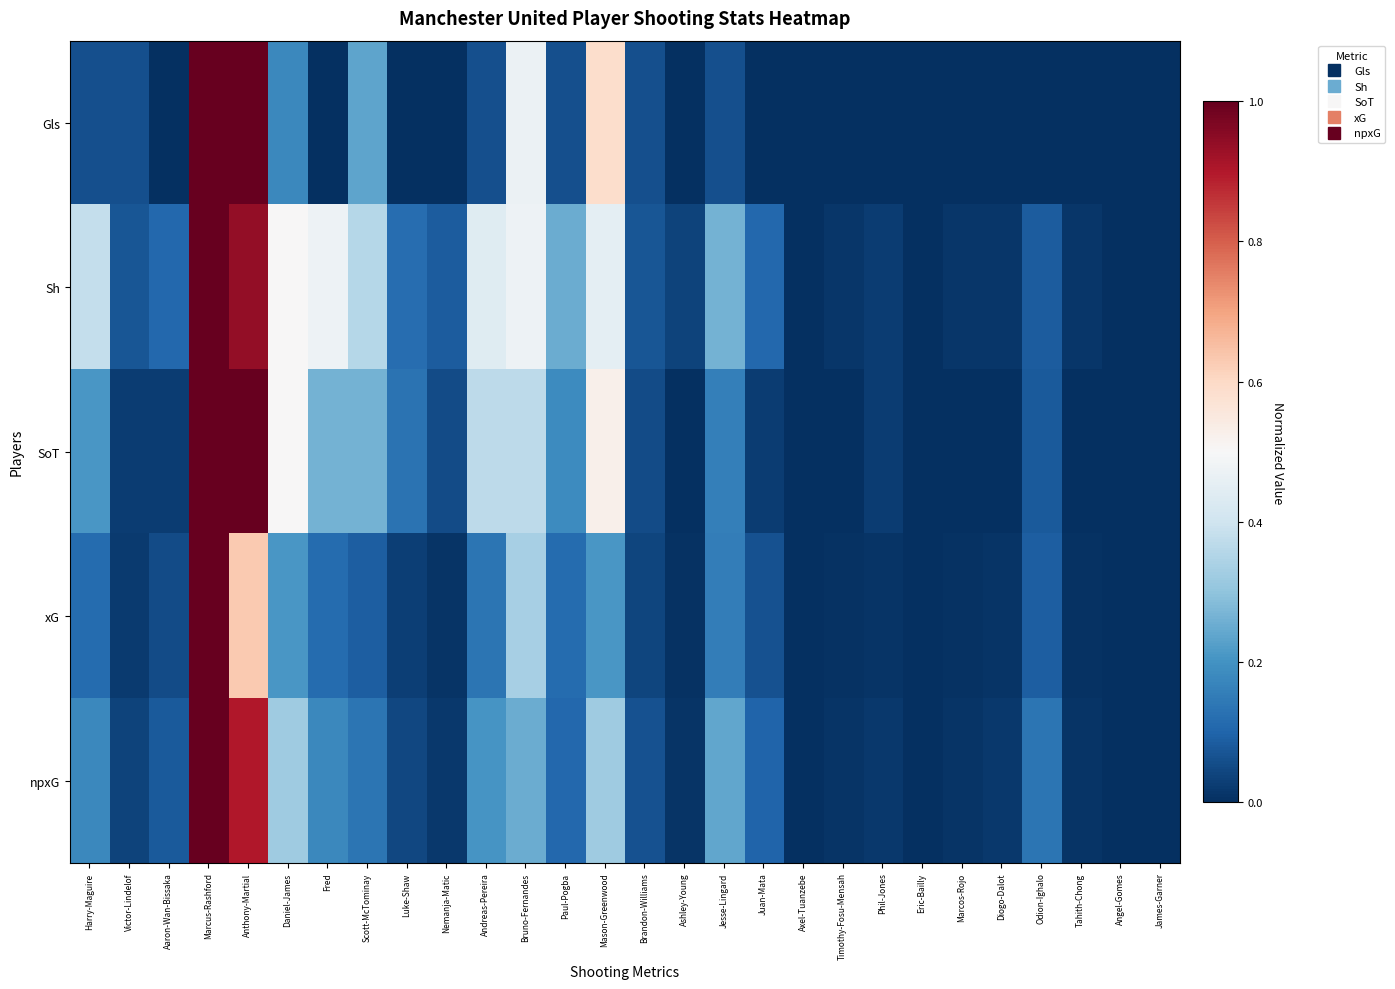

Which series has the largest total across all categories?

Sh